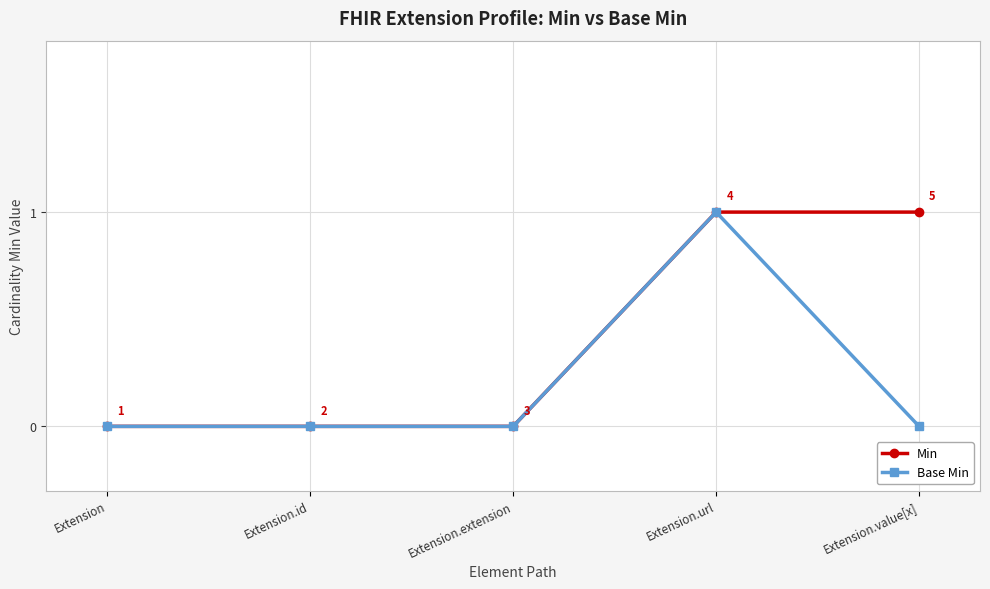

True or false: Min has a value of -1 at Extension.

False